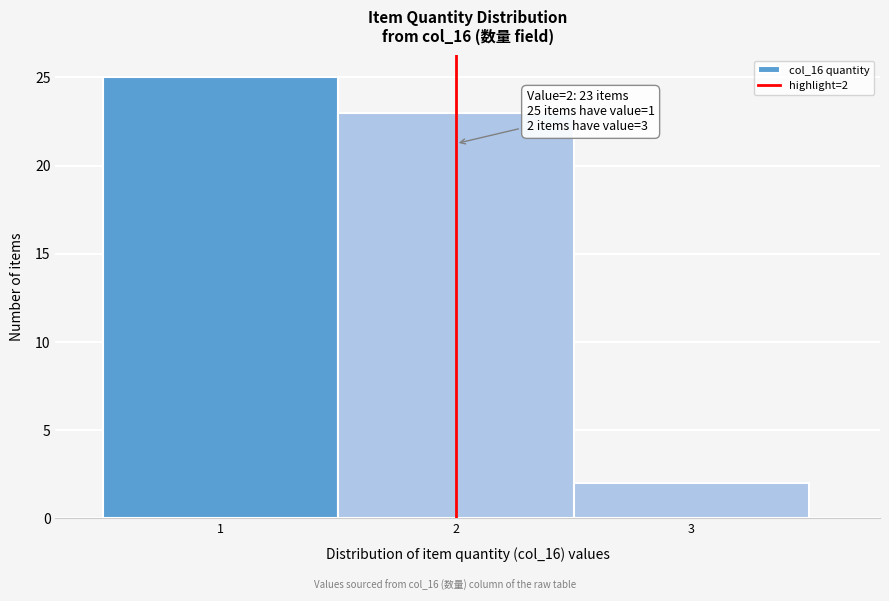

Which range on the x-axis has the tallest bar?

0.5 to 1.5